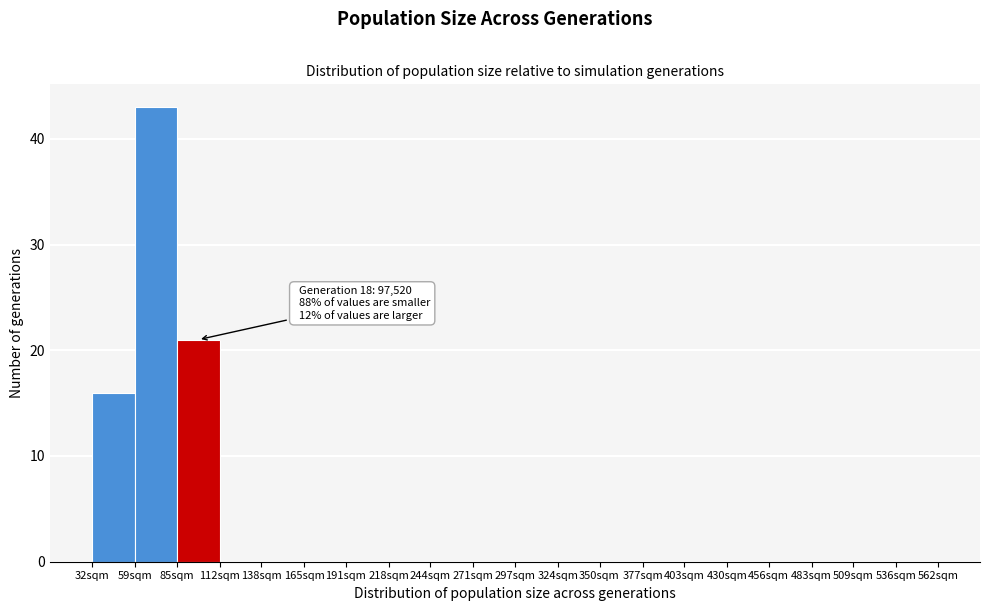

Reading right to left, what are all the values shown in this chart?

536sqm=0	509sqm=0	483sqm=0	456sqm=0	430sqm=0	403sqm=0	377sqm=0	350sqm=0	324sqm=0	297sqm=0	271sqm=0	244sqm=0	218sqm=0	191sqm=0	165sqm=0	138sqm=0	112sqm=0	85sqm=21	59sqm=43	32sqm=16